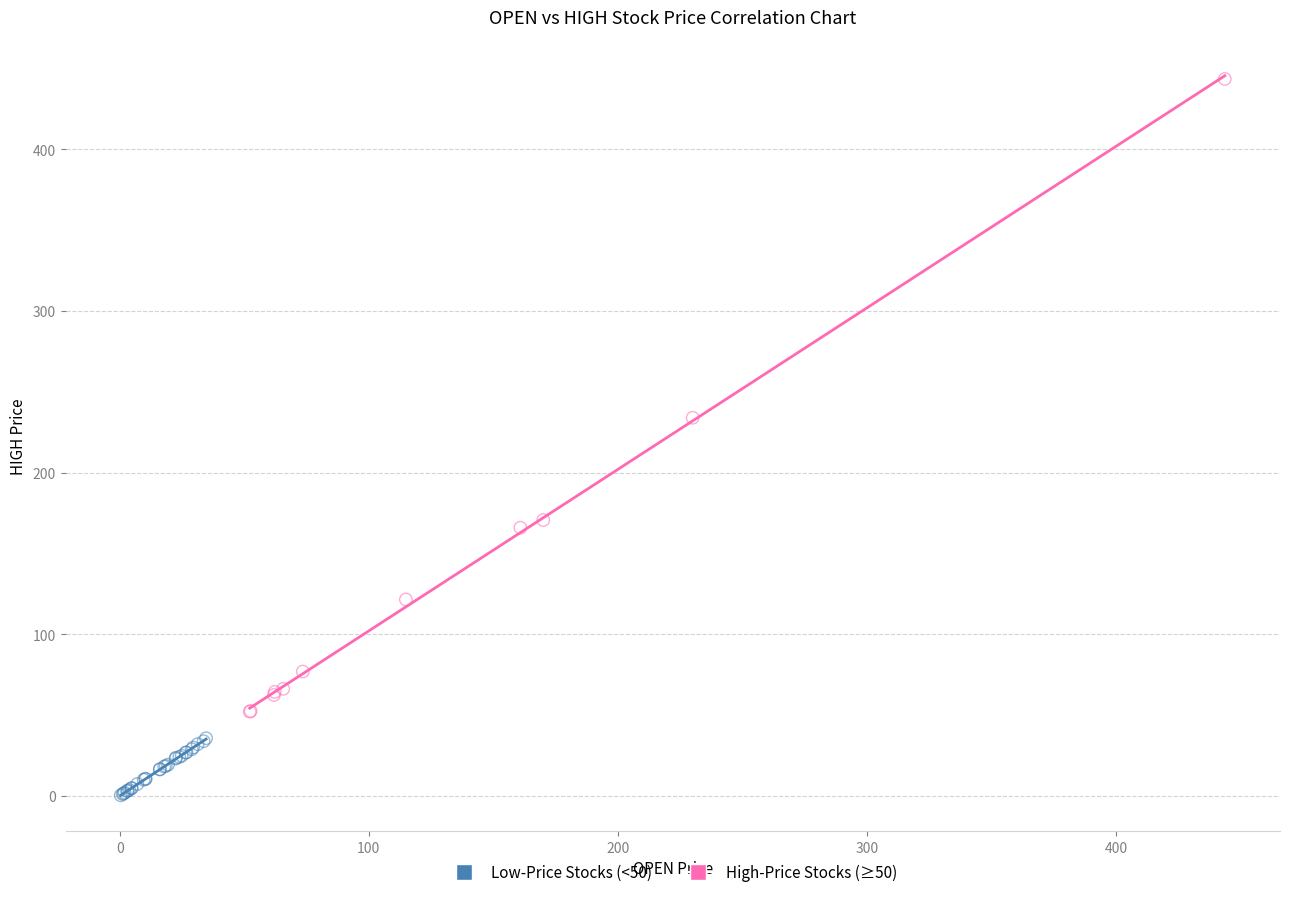

Which series reaches the minimum Y coordinate?

Low-Price Stocks (<50)